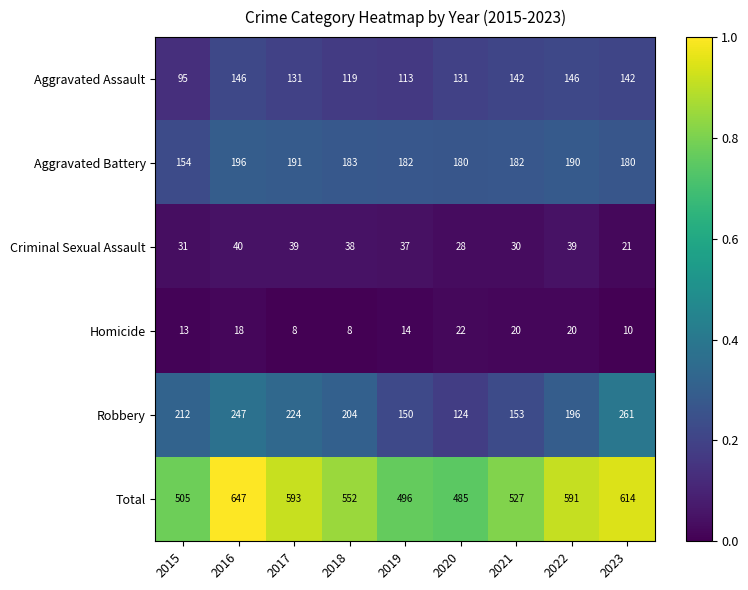

At 2023, list the series in order from smallest to largest.

Homicide, Criminal Sexual Assault, Aggravated Assault, Aggravated Battery, Robbery, Total